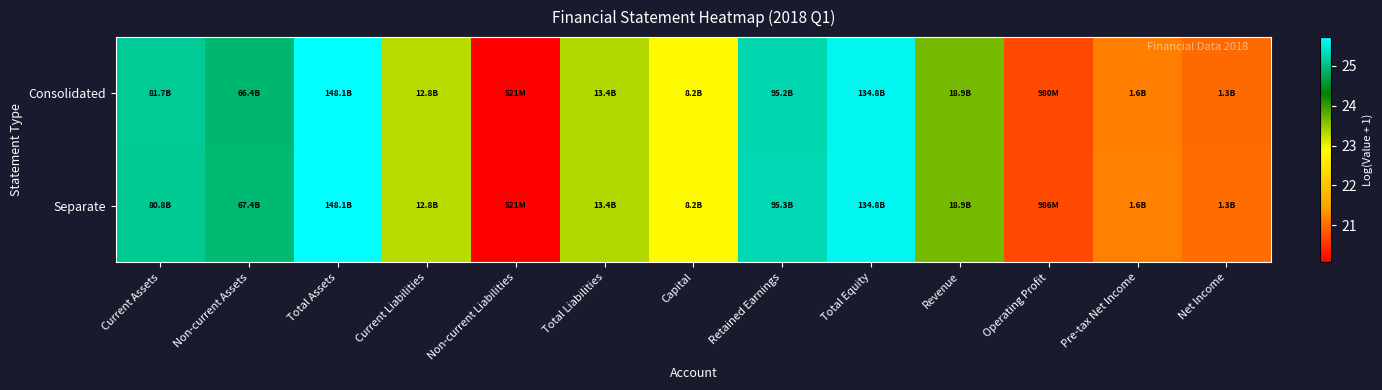

Reading left to right, list all the values displayed in this chart.

Consolidated: Current Assets=25.1	Non-current Assets=24.9	Total Assets=25.7	Current Liabilities=23.3	Non-current Liabilities=20.1	Total Liabilities=23.3	Capital=22.8	Retained Earnings=25.3	Total Equity=25.6	Revenue=23.7	Operating Profit=20.7	Pre-tax Net Income=21.2	Net Income=21.0
Separate: Current Assets=25.1	Non-current Assets=24.9	Total Assets=25.7	Current Liabilities=23.3	Non-current Liabilities=20.1	Total Liabilities=23.3	Capital=22.8	Retained Earnings=25.3	Total Equity=25.6	Revenue=23.7	Operating Profit=20.7	Pre-tax Net Income=21.2	Net Income=21.0